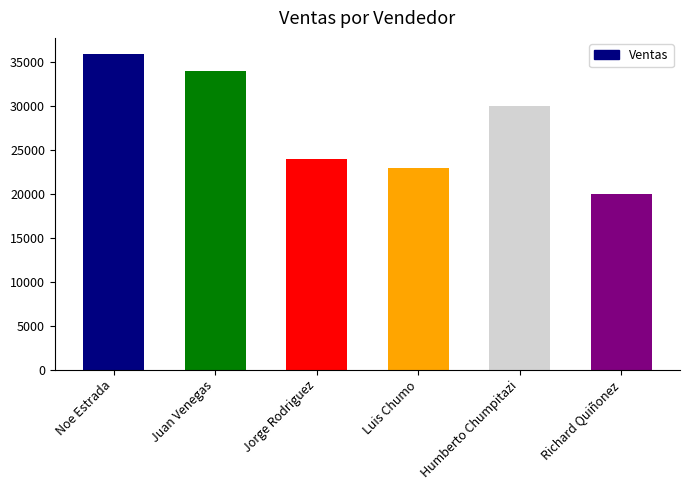

How many bars are there in total?

6